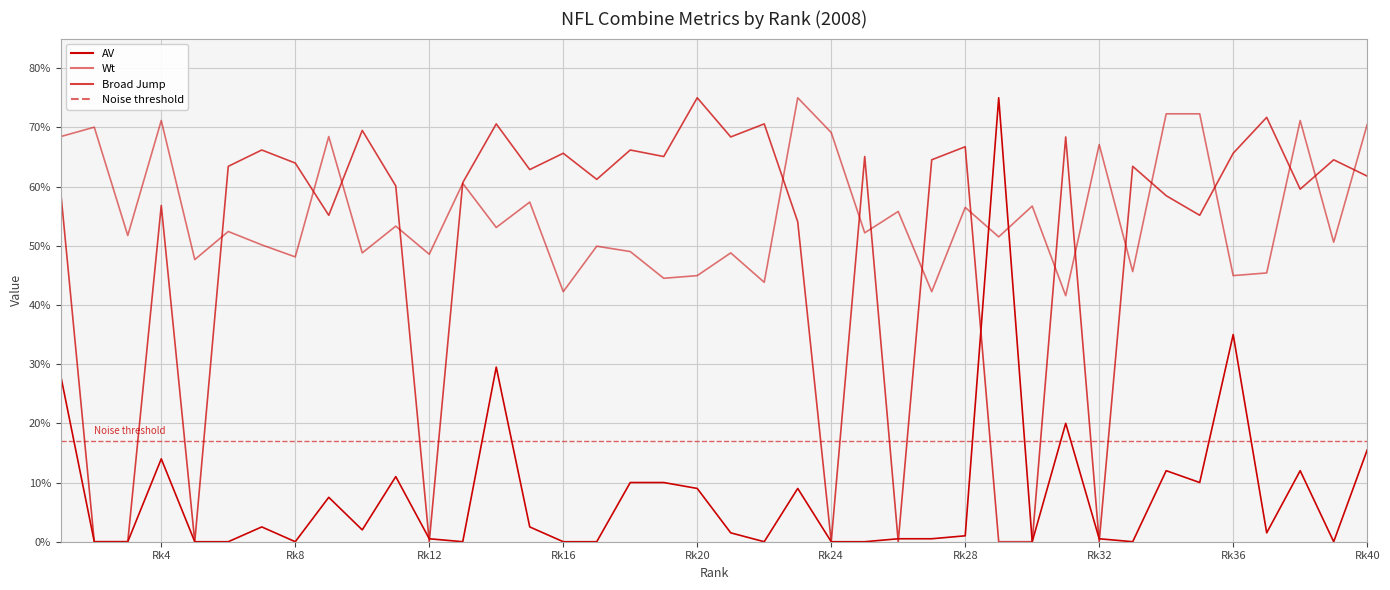

Which series ends up on top after the final intersection of Wt and AV?

Wt